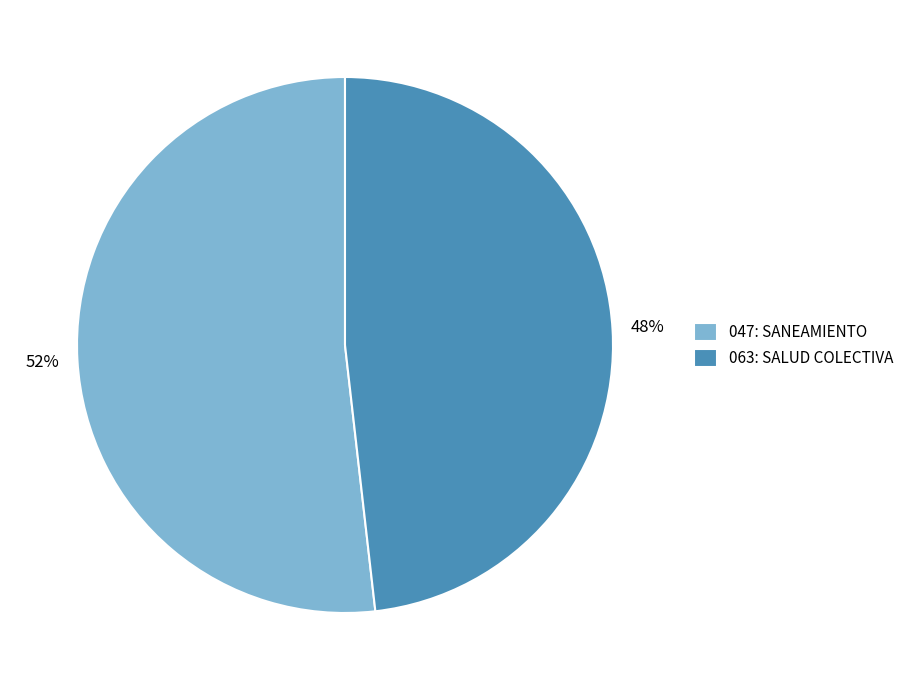

True or false: 047: SANEAMIENTO accounts for 52% of the total.

True